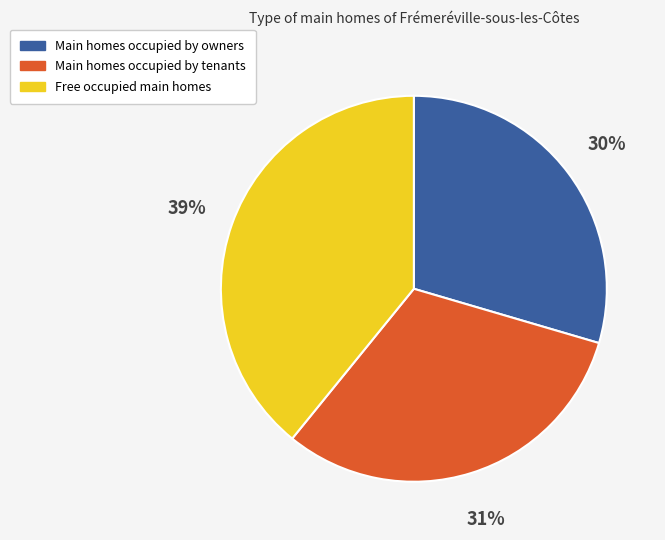

To the nearest percent, what is the average slice percentage?

33%